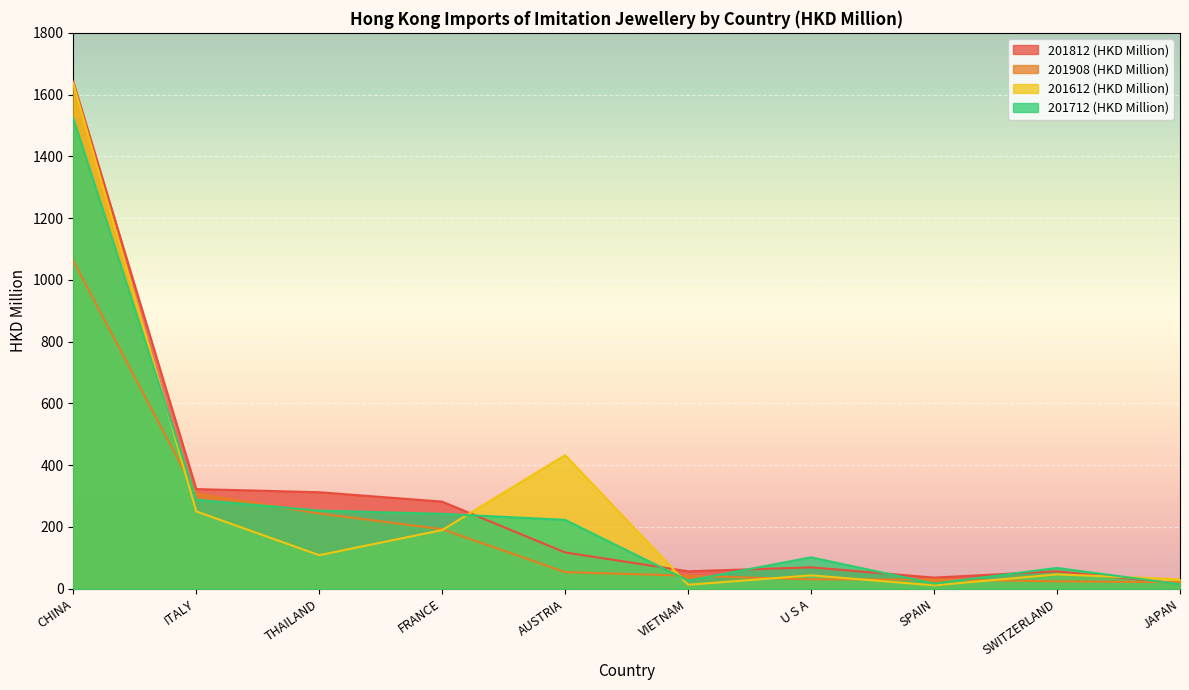

Which series has the largest total across all categories?

201812 (HKD Million)